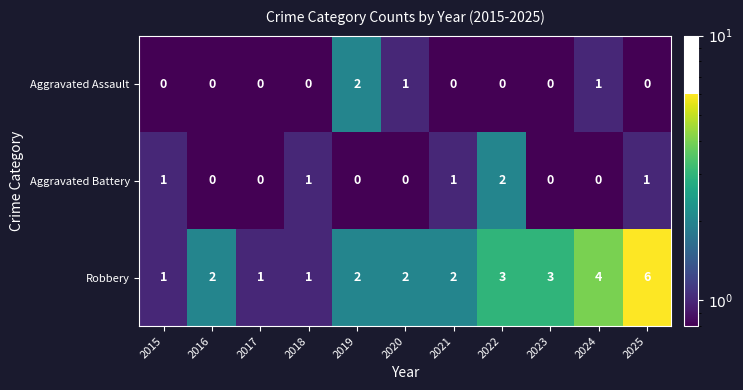

The value of Robbery at 2021 is 1. True or false?

False